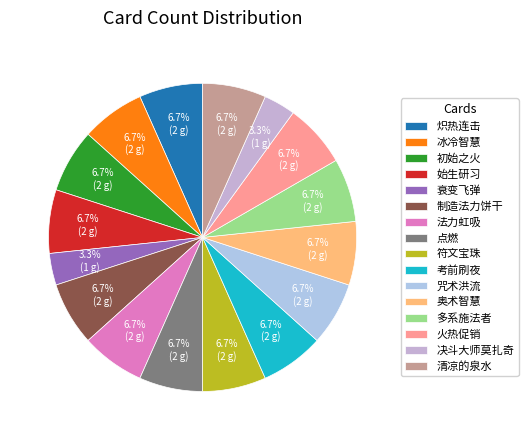

Is it true that 制造法力饼干 is 1% of the pie?

False